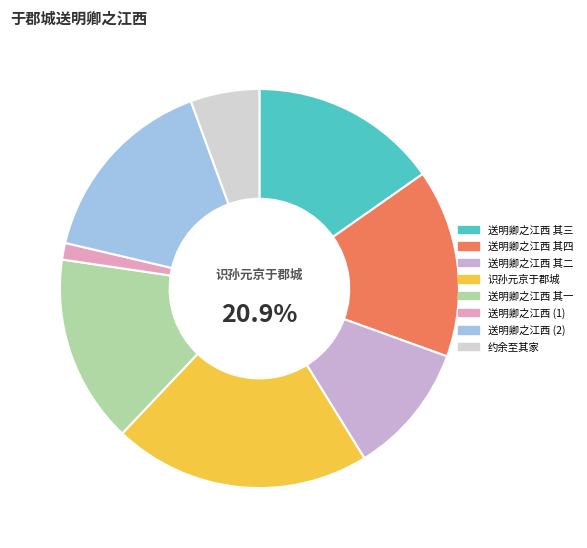

How many slices are in this pie chart?

8